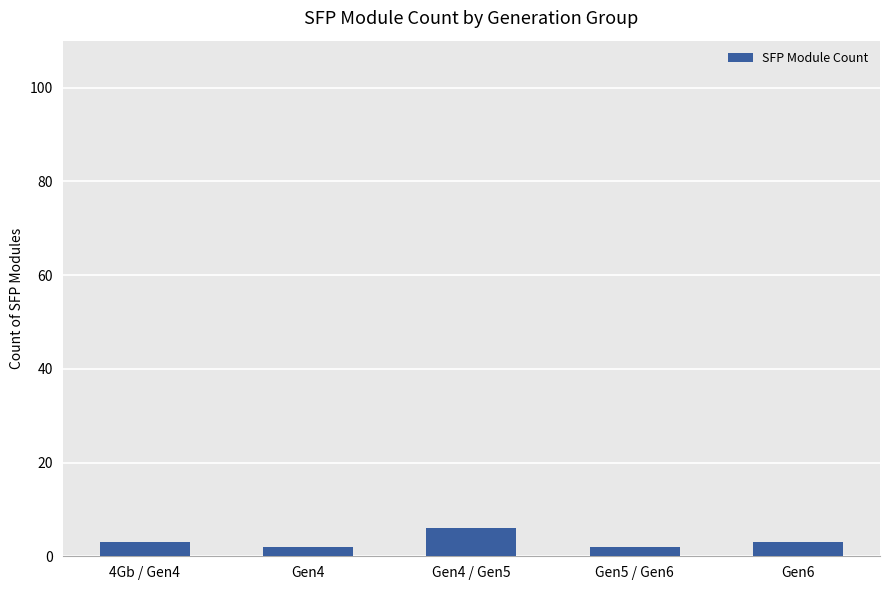

What is the difference between the maximum and minimum values?

4